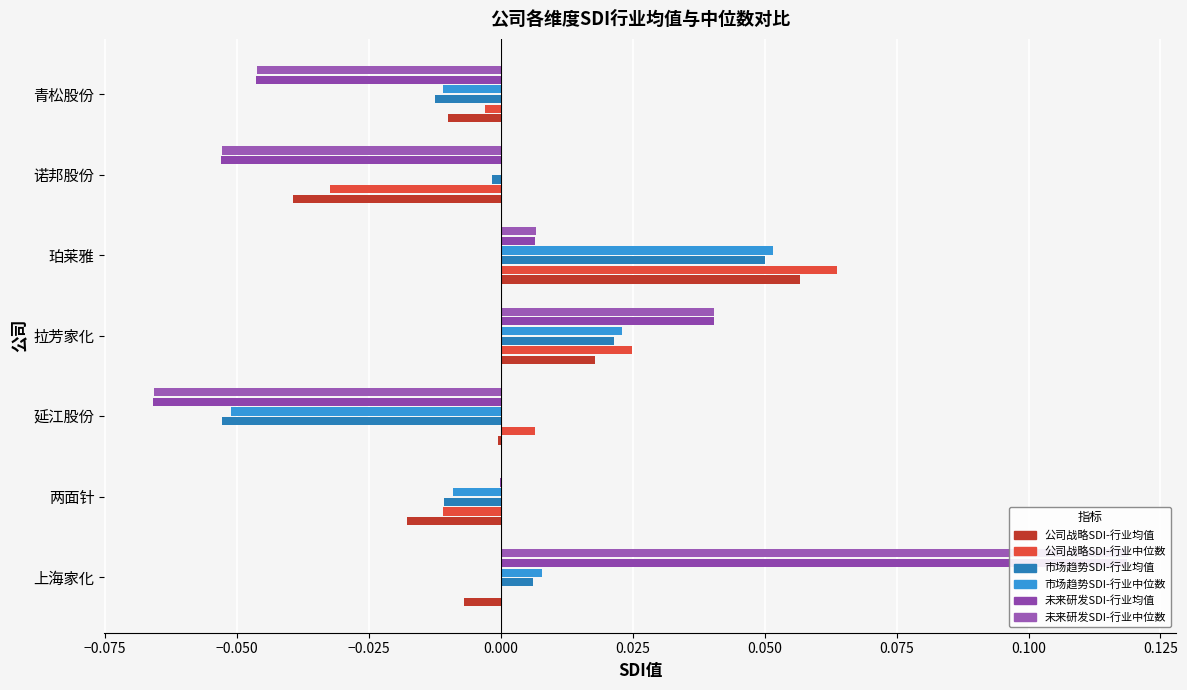

True or false: 市场趋势SDI-行业均值 has a value of -0.0 at 青松股份.

False